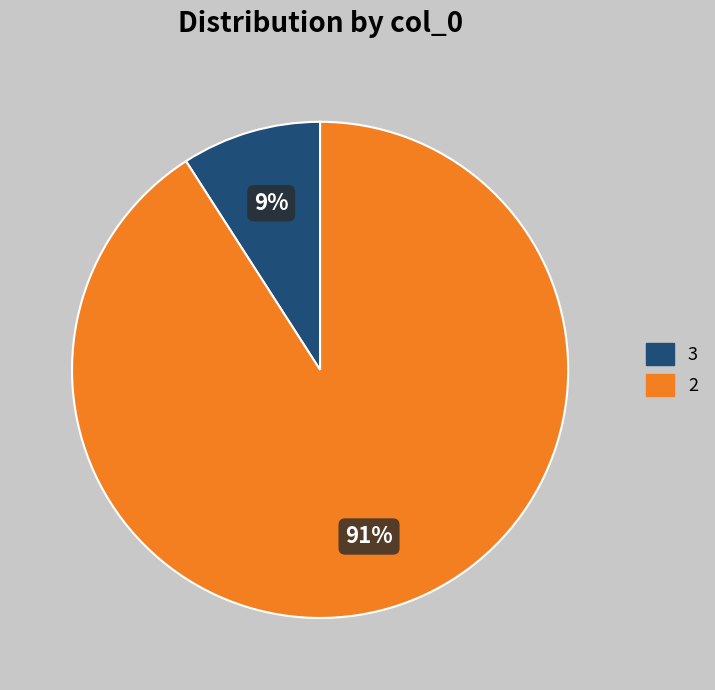

What is the smallest slice in the pie chart?

3